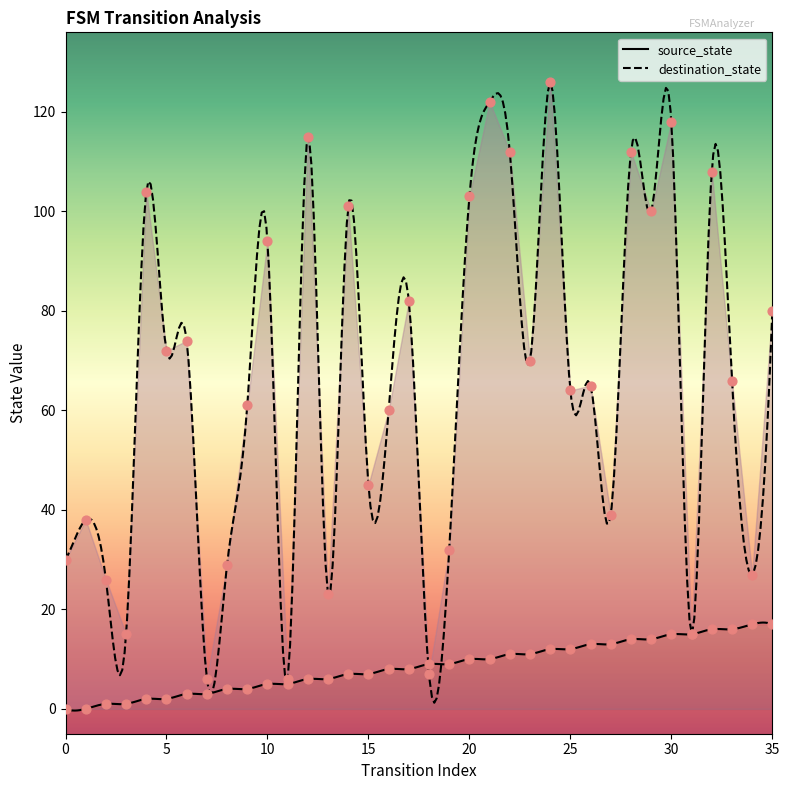

Which series contains the highest Y value?

destination_state